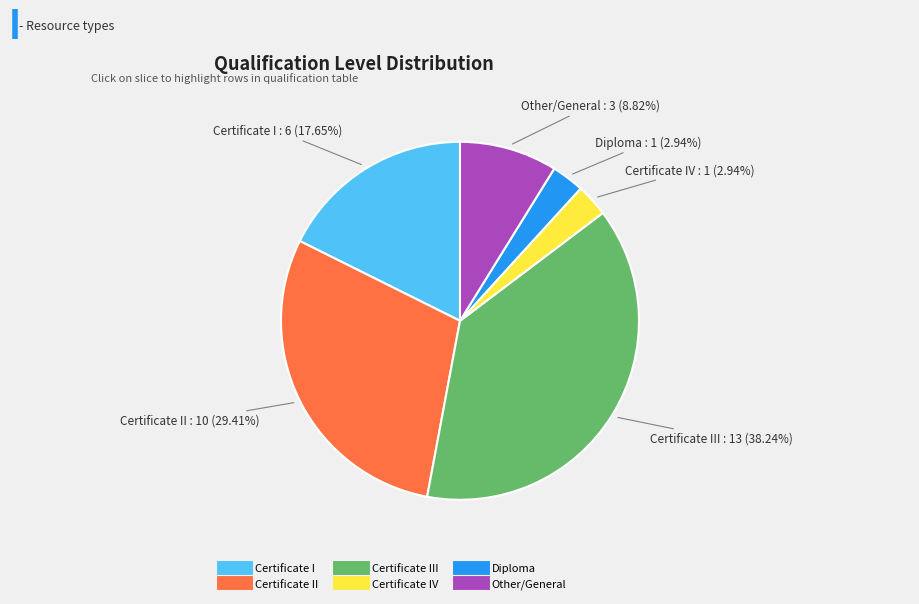

Is there any slice that represents more than half of the pie?

No